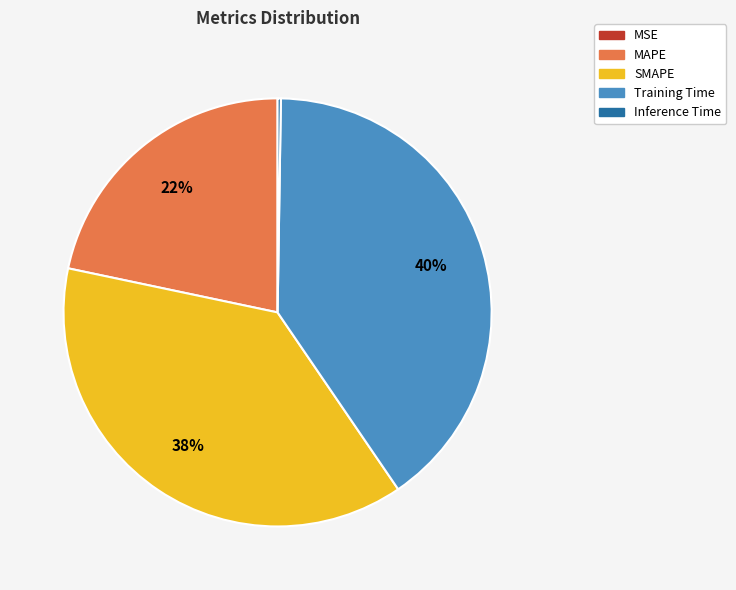

Which slice is the largest?

Training Time